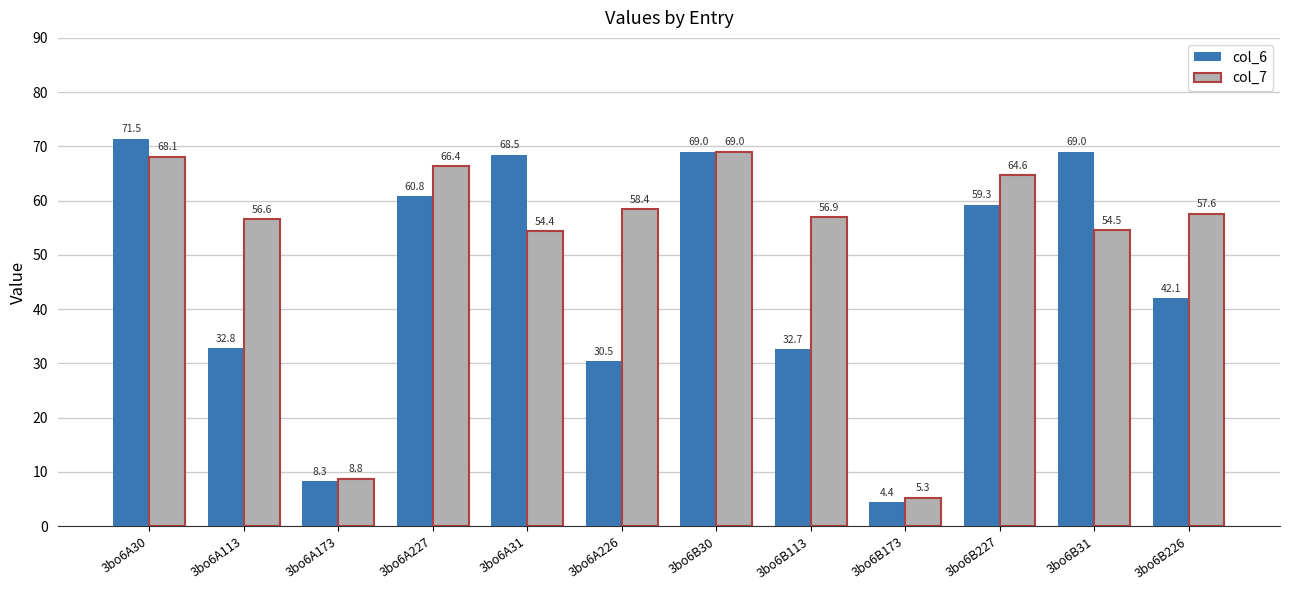

Which series changed the most between 3bo6B227 and 3bo6B31?

col_7